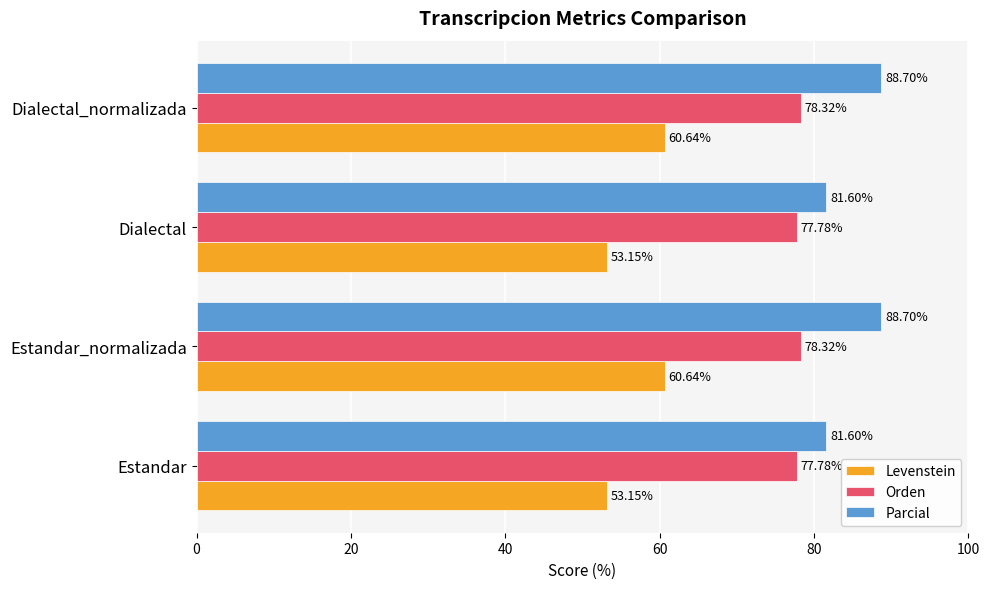

Rank the series by their maximum value, from lowest to highest.

Levenstein, Orden, Parcial